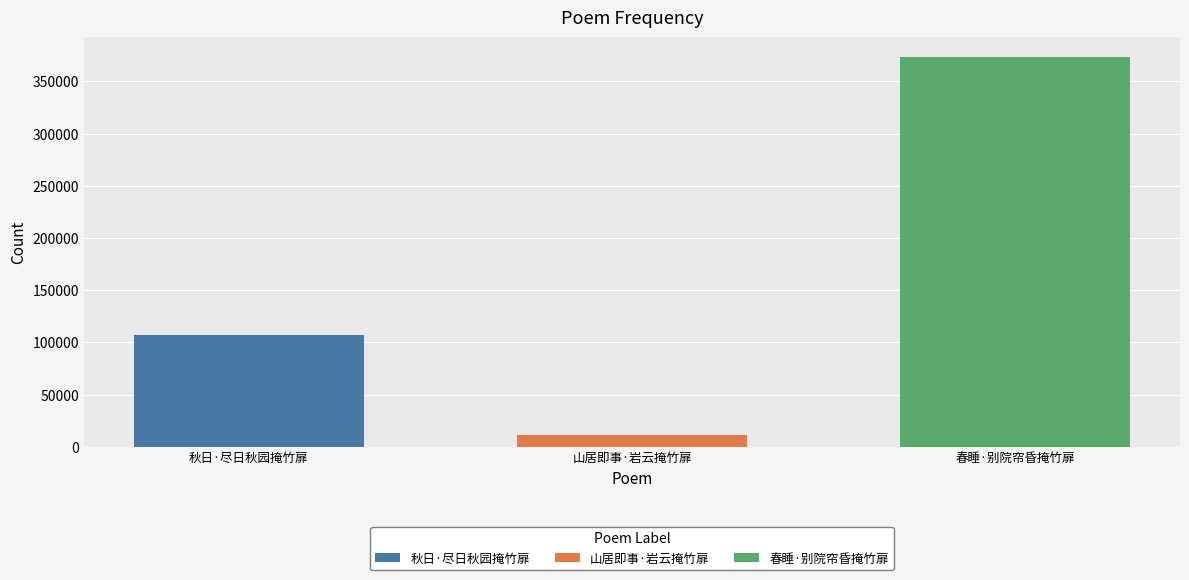

What value does the 秋日·尽日秋园掩竹扉 series have at 山居即事·岩云掩竹扉?

107380